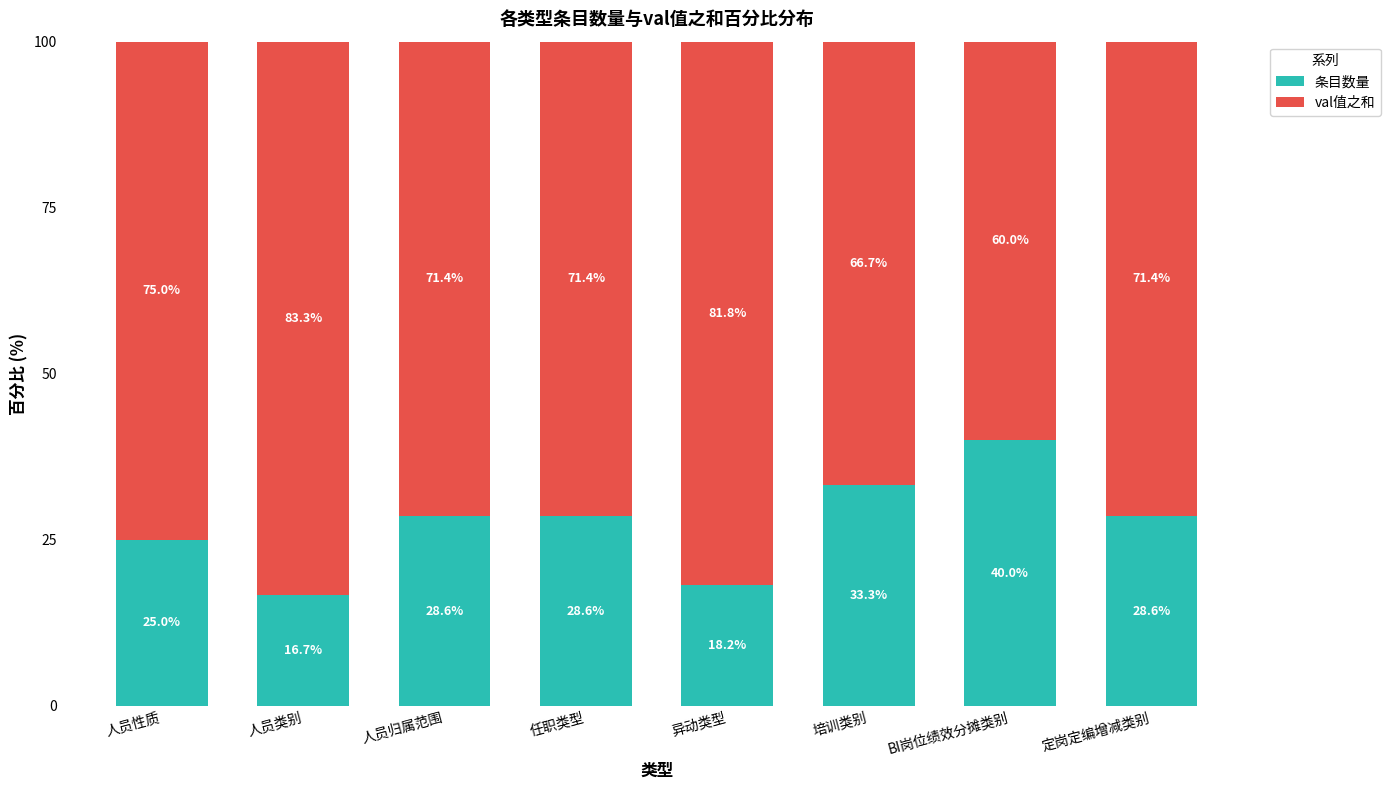

How many data points in 条目数量 are less than 28?

3